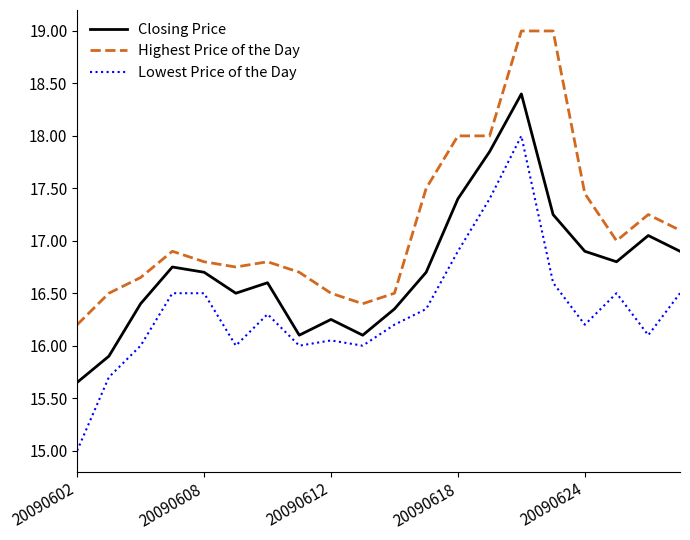

True or false: Highest Price of the Day and Closing Price cross at least once.

False